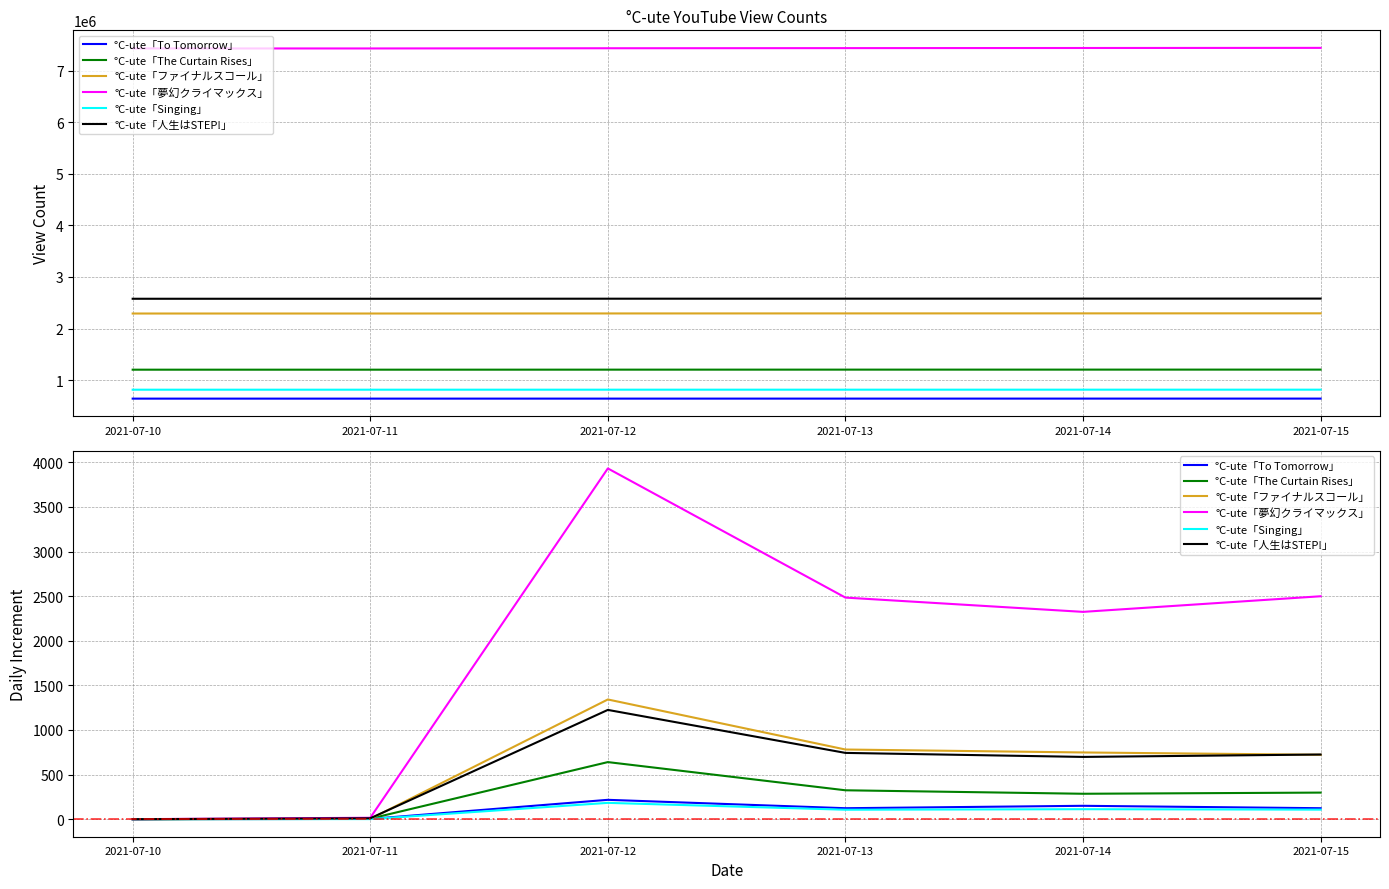

Is this an area chart (filled region under the line)?

No